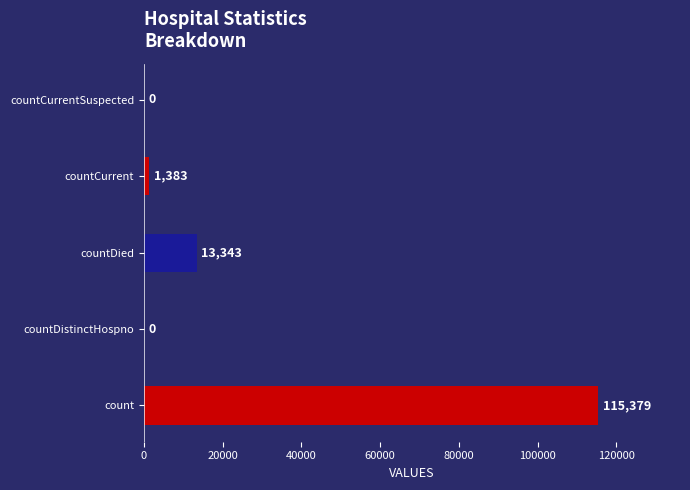

Is it true that the value at countCurrentSuspected is -34672?

False